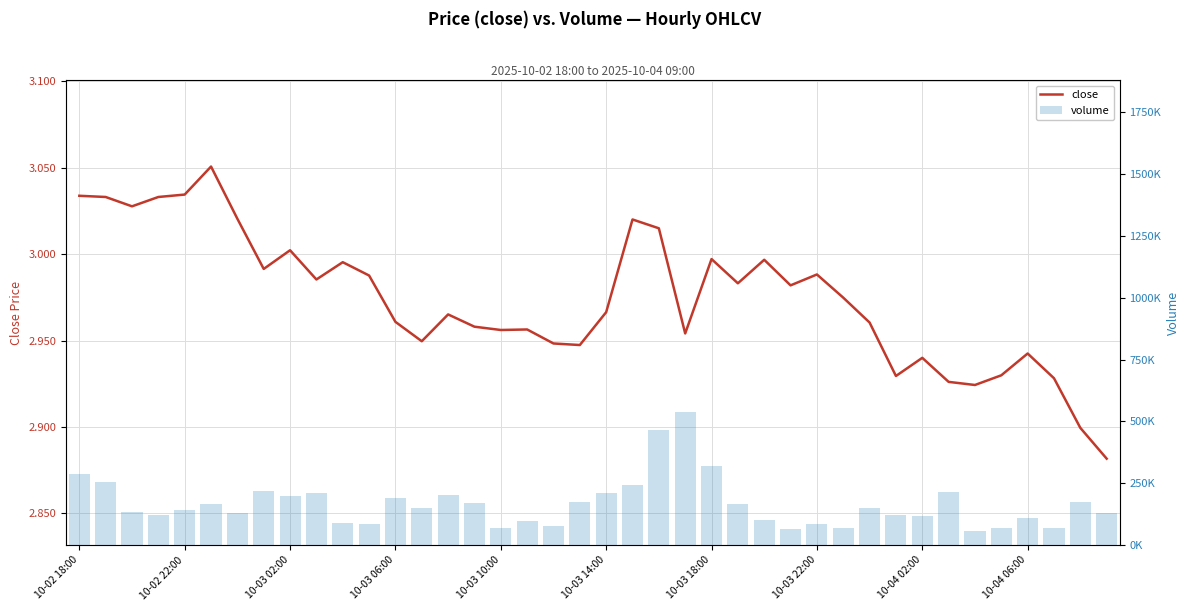

What is the minimum value shown in the chart?

2.9